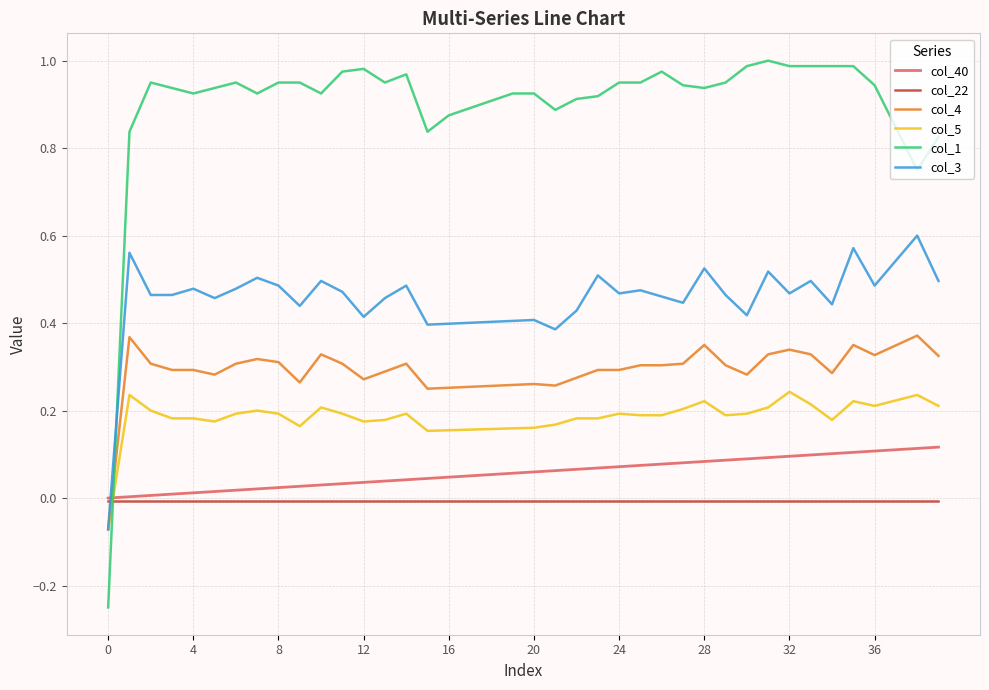

How many intersections are there between col_4 and col_40?

1